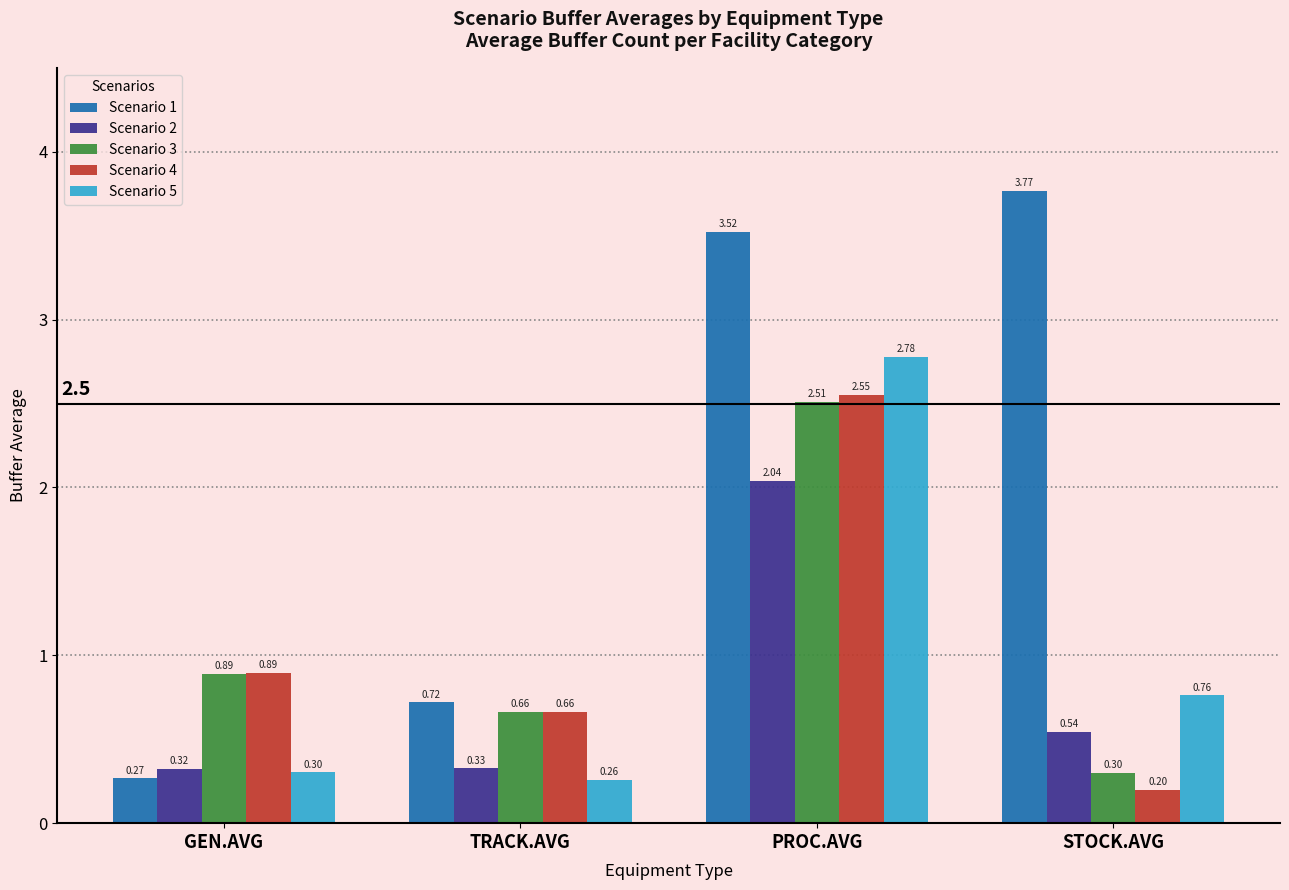

What is the label of the 1st bar from the right?

STOCK.AVG